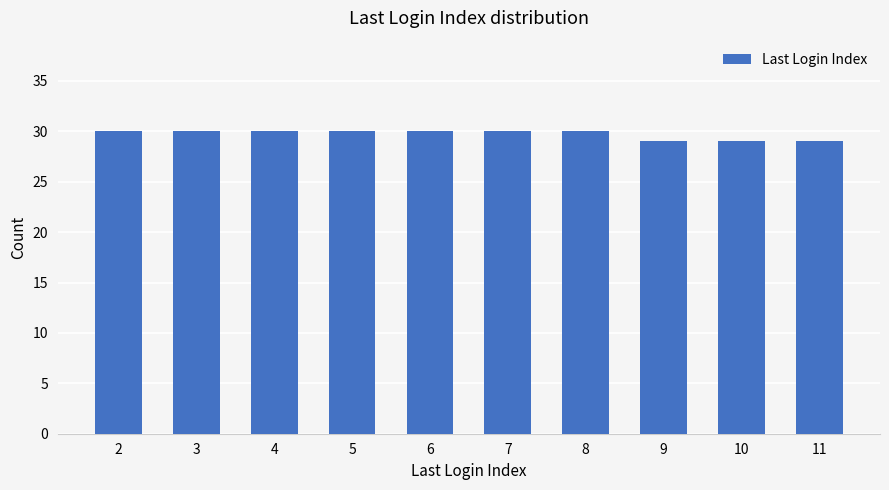

What is the maximum value shown in the chart?

30